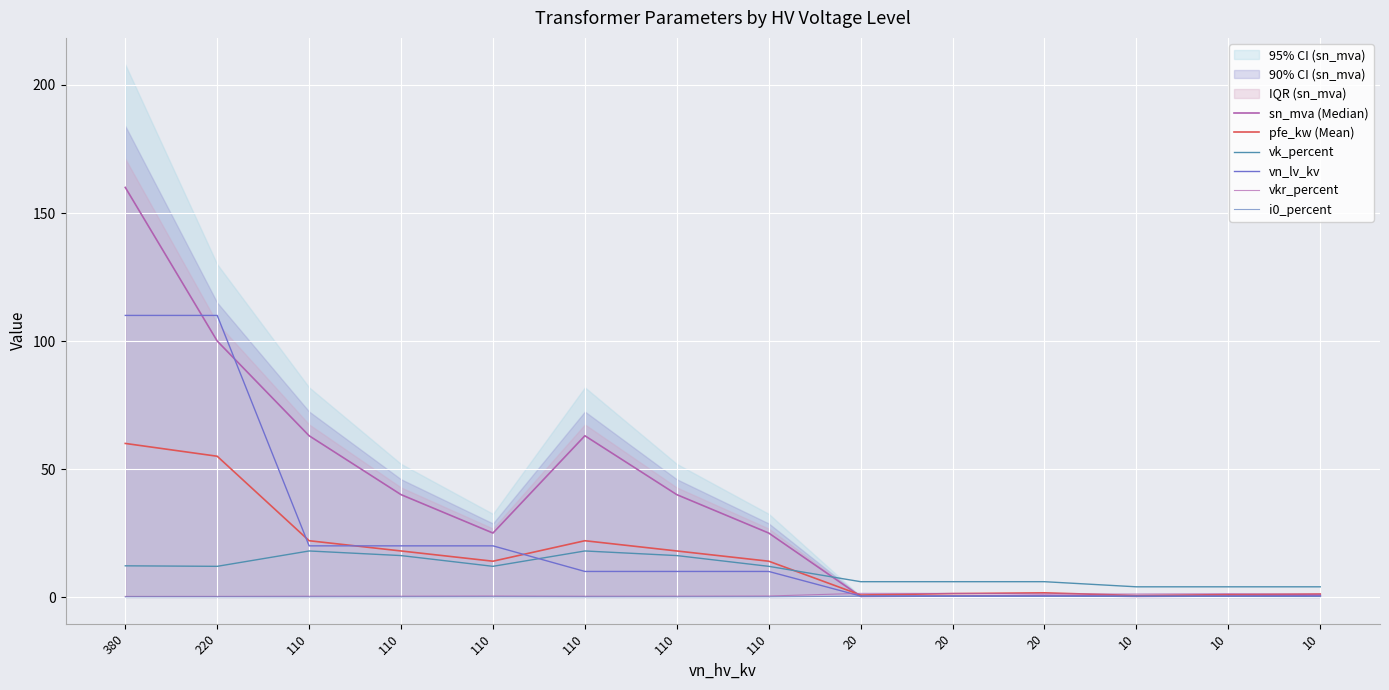

At which category is the sum across all series the highest?

380